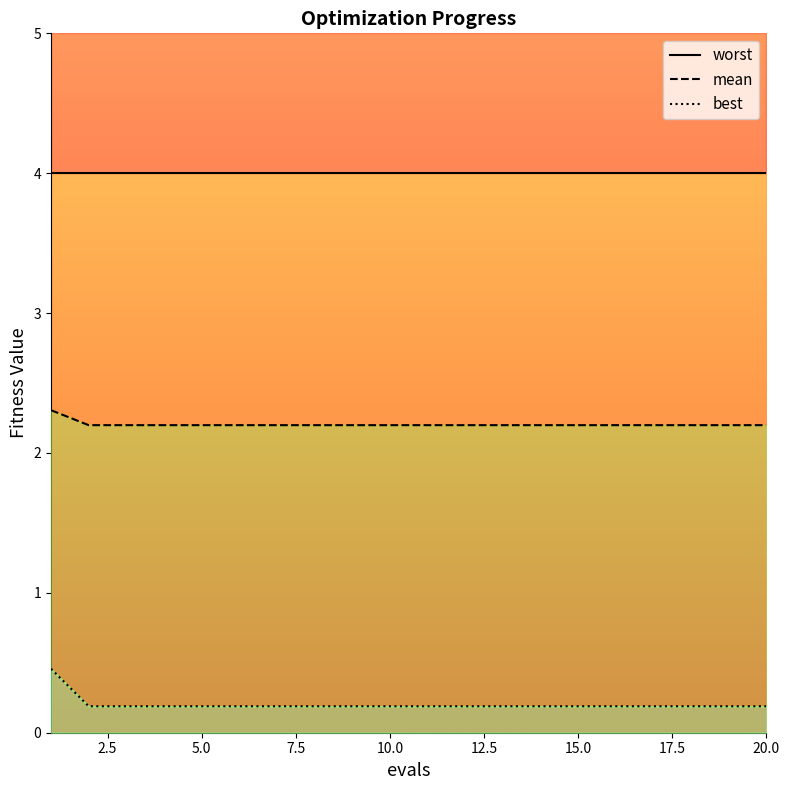

How many data points does each series have?

20